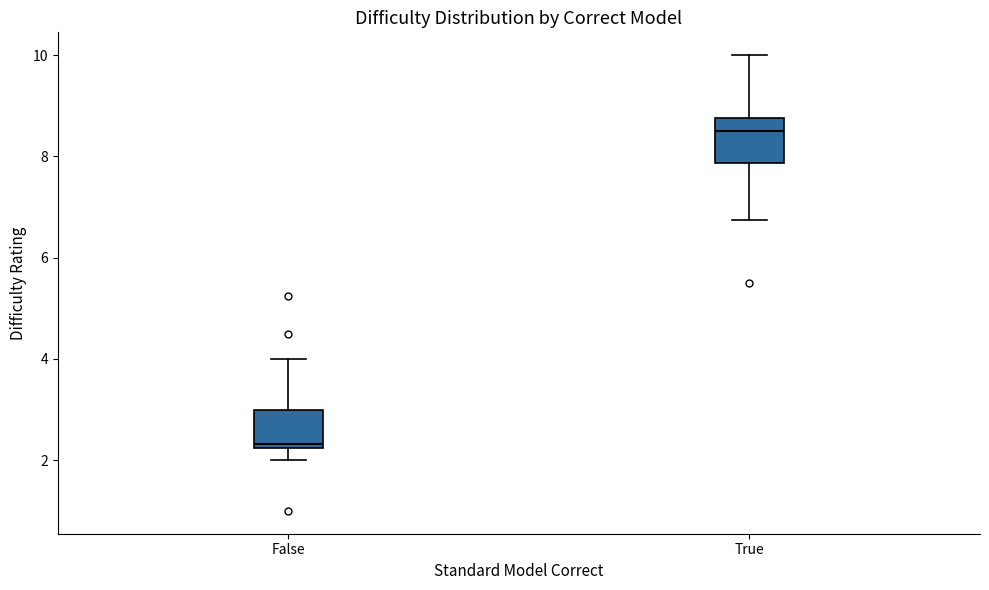

Reading left to right, transcribe this box plot: for each box, give where its median line is, the range the box spans, and where its two whiskers end, as read against the y-axis. The values are not printed on the chart, so give them approximately, as read against the axis.

False: median 2.4, box 2.2 to 3.0, whiskers 2.0 to 4.0
True: median 8.6, box 7.8 to 8.8, whiskers 6.8 to 10.0